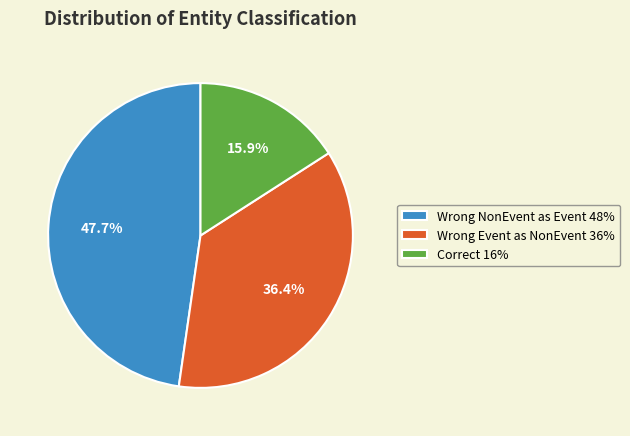

What is the total percentage of Wrong NonEvent as Event 48% and Correct 16%?

63.6%